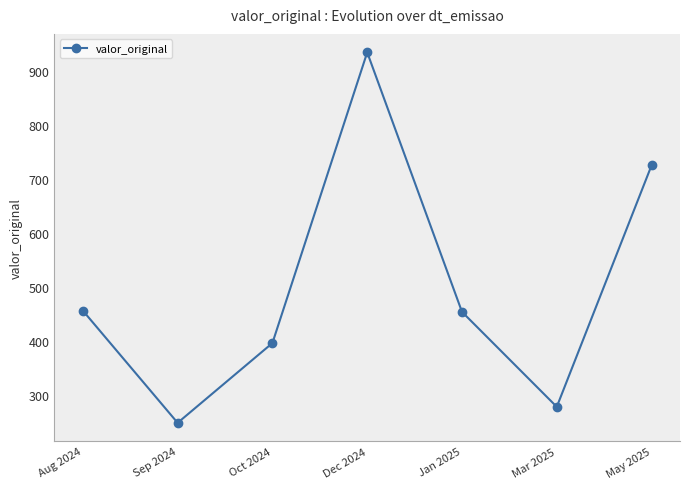

What is the average value?

498.7